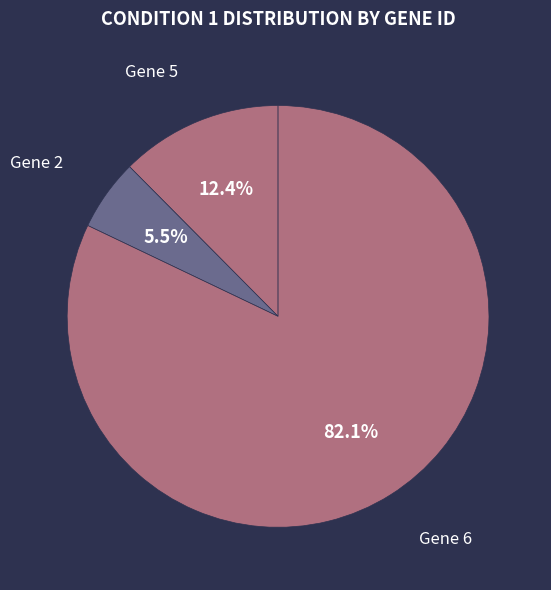

Approximately how many times larger is the value at Gene 5 compared to Gene 2?

2.3